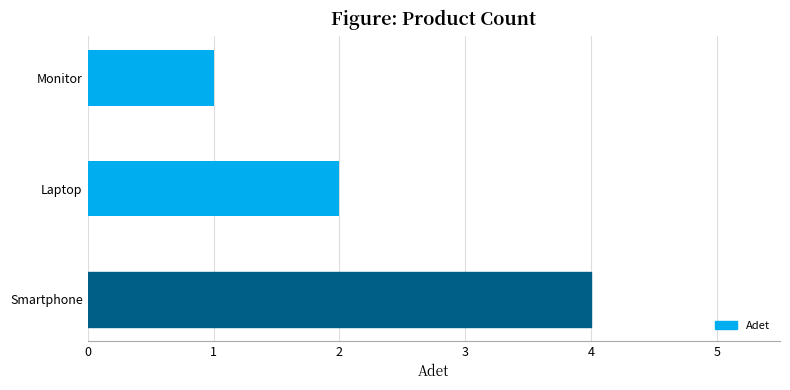

Rank the categories by value from lowest to highest.

Monitor, Laptop, Smartphone